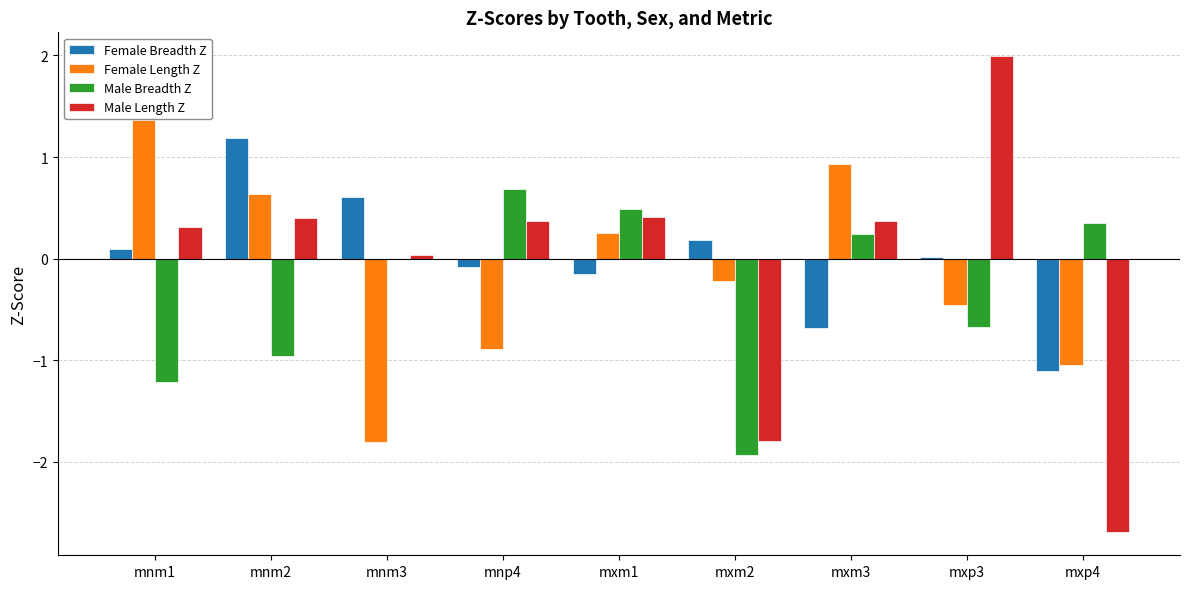

What is the greatest value displayed?

2.0